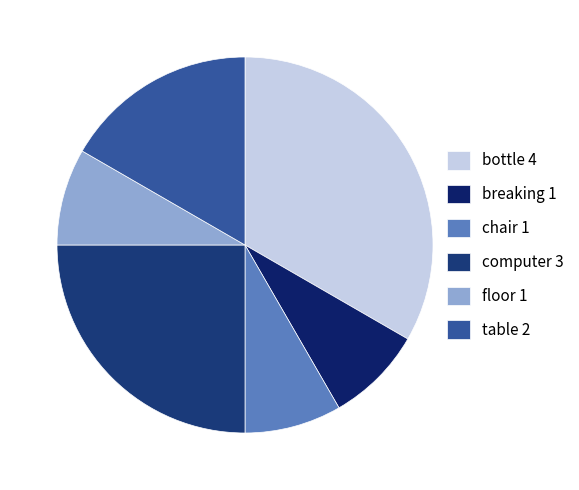

What is the change in value from breaking to table?

+1